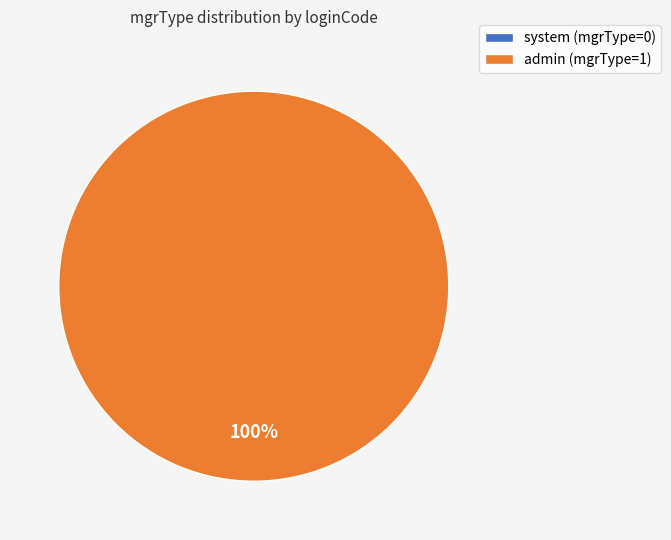

Combined, what portion of the pie is admin and system?

100.0%